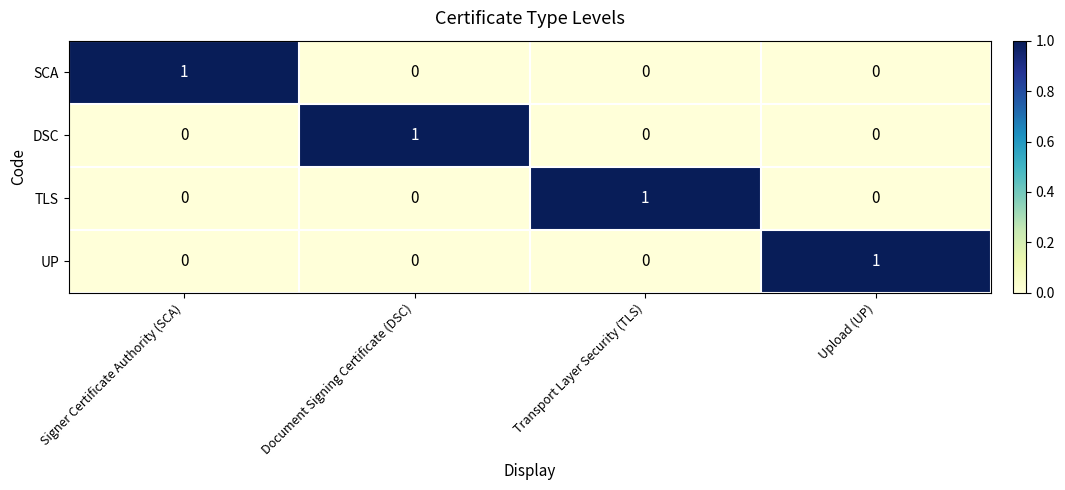

At how many categories does at least one series exceed 0?

4